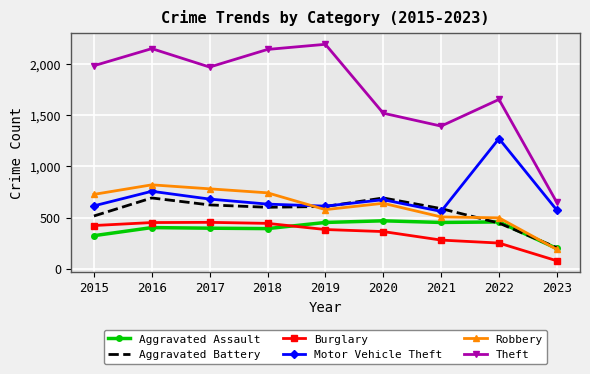

What is the difference between the maximum and minimum values in the Theft series?

1543